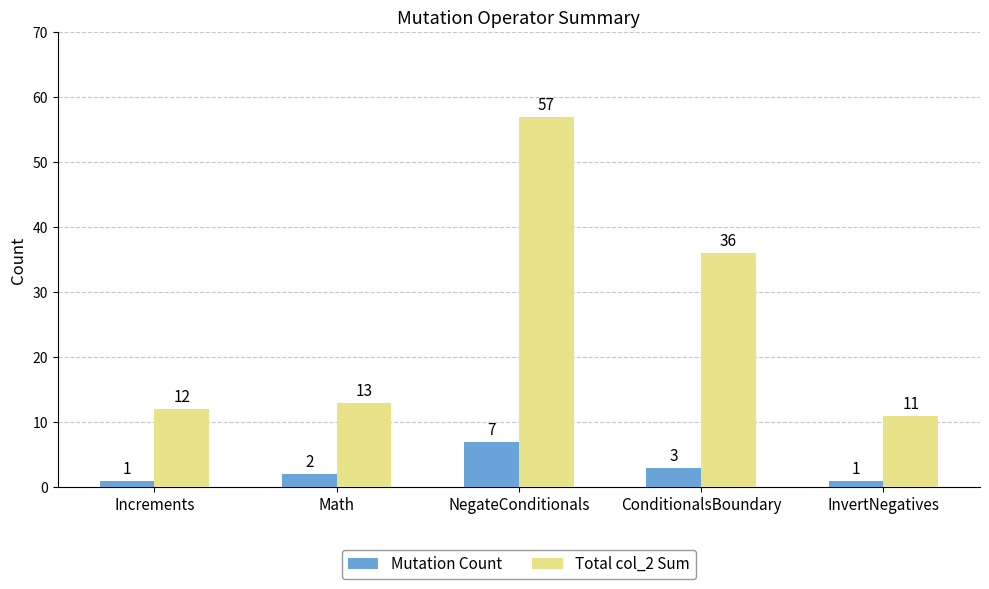

List the series in order of their overall mean, highest first.

Total col_2 Sum, Mutation Count